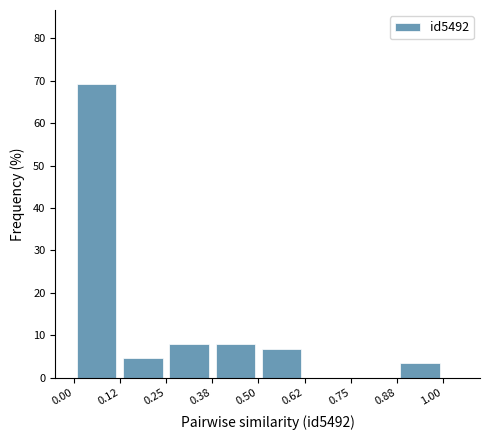

How tall is the bar that spans 0.12 to 0.25 on the x-axis? The values are not printed on the chart, so give them approximately, as read against the axis.

5